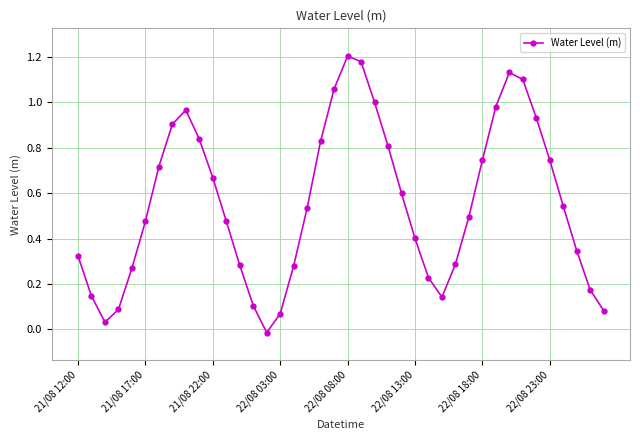

What is the sum of all values?

22.2